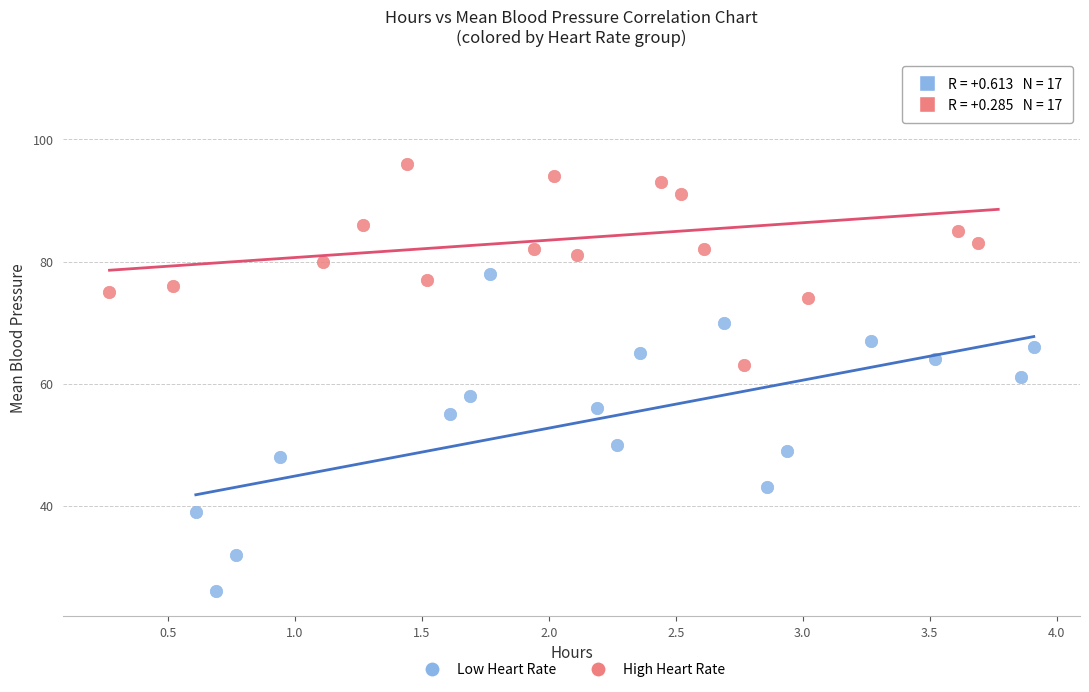

Which series contains the highest Y value?

High Heart Rate